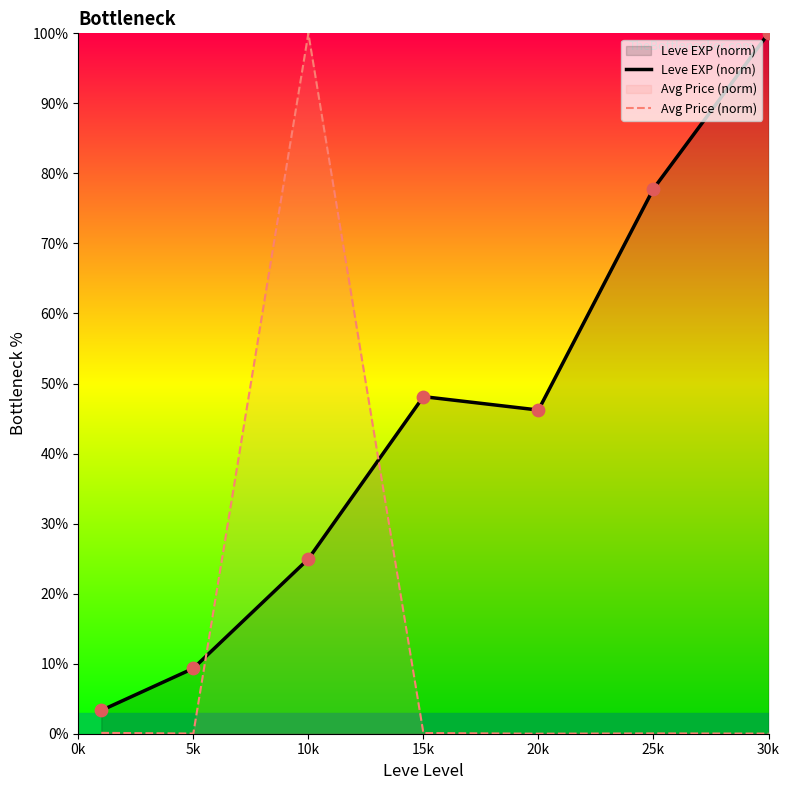

Which series has the largest total across all categories?

Leve EXP (norm)